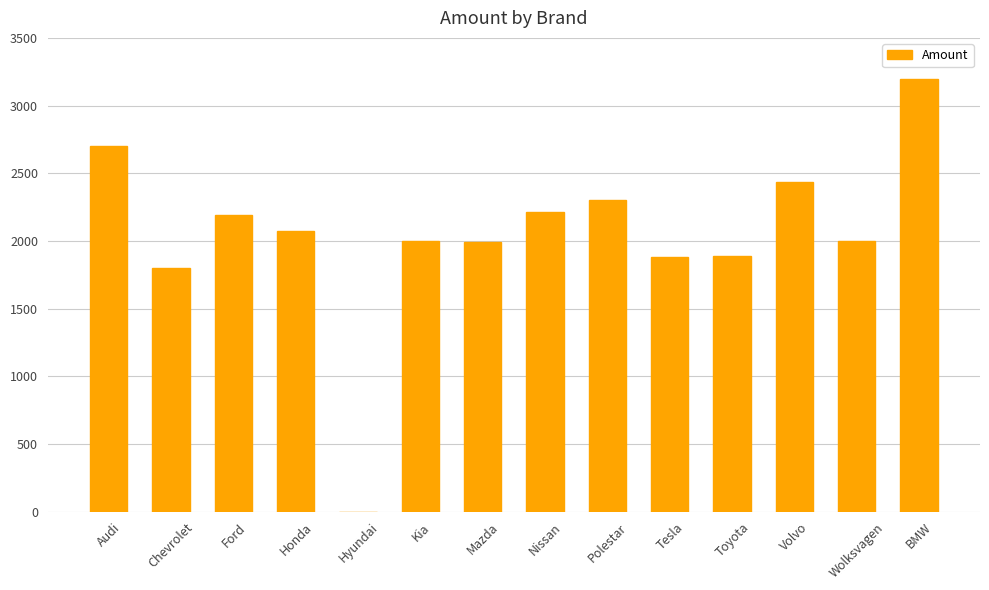

What is the maximum value shown in the chart?

3195